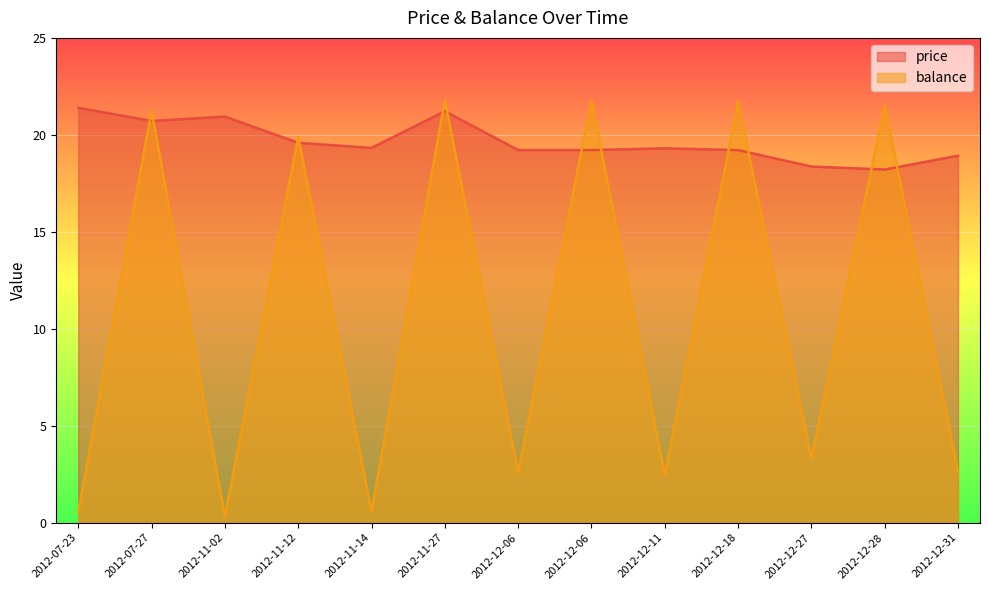

The value of balance at 2012-12-27 is 5.5. True or false?

False